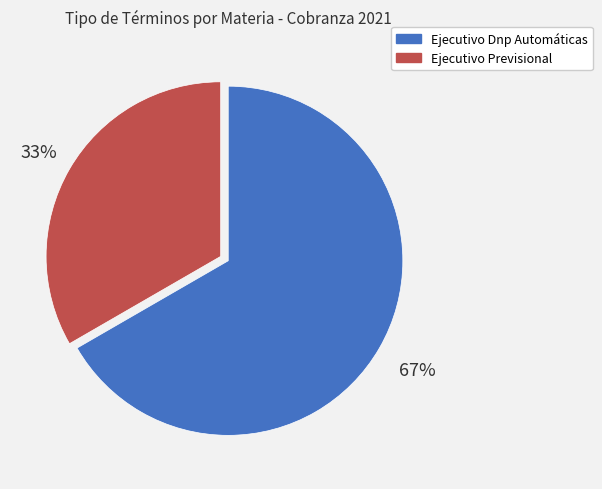

What percentage is the Ejecutivo Previsional slice, to the nearest percent?

33%